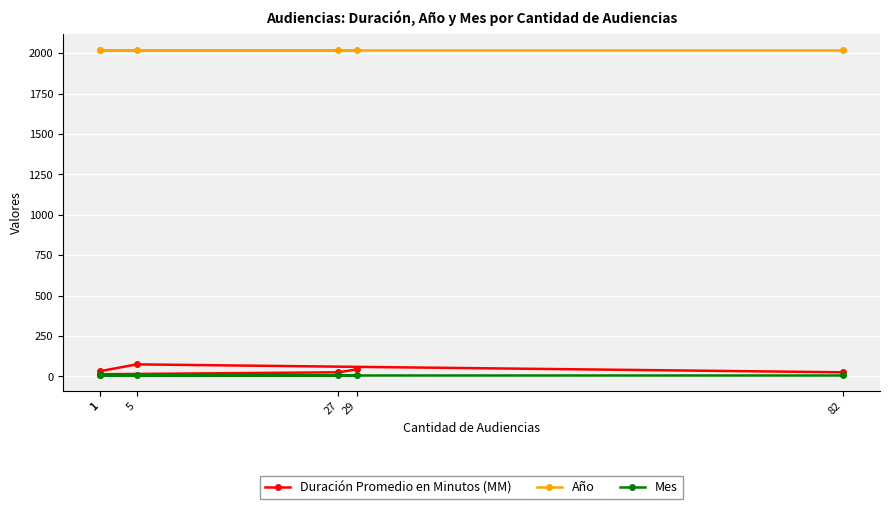

What are all the series names shown in the legend?

Duración Promedio en Minutos (MM), Año, Mes